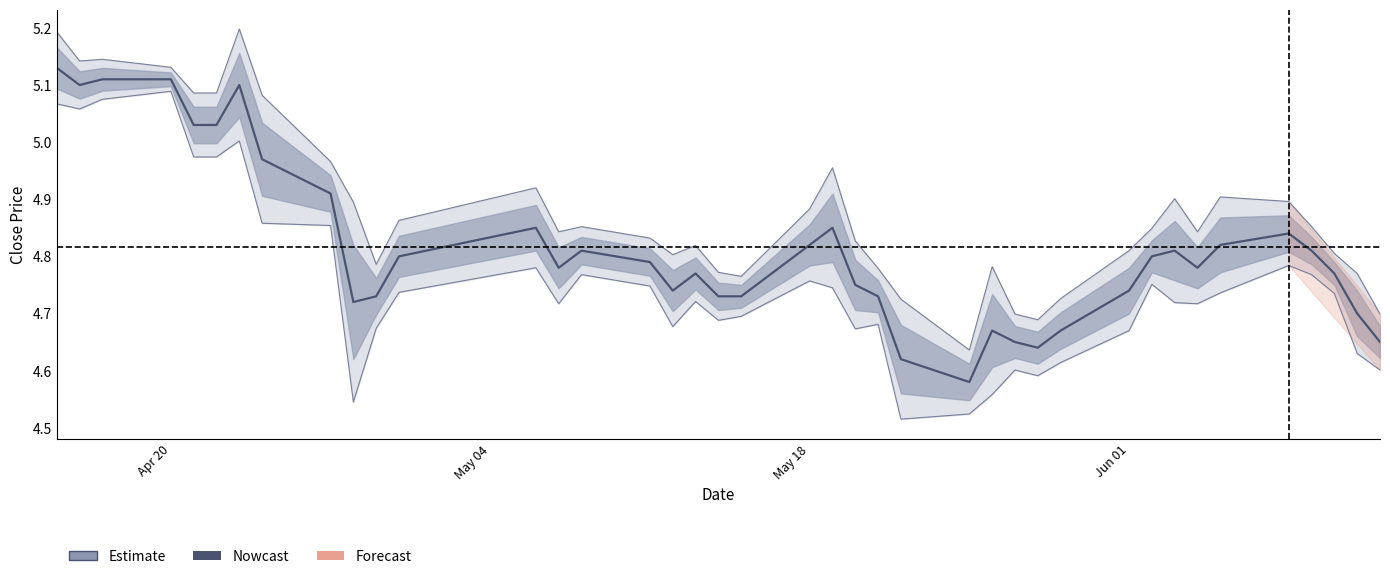

True or false: close and high intersect in this chart.

False